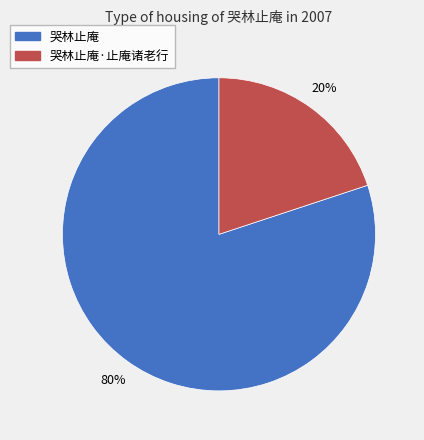

Does any single category account for the majority?

Yes